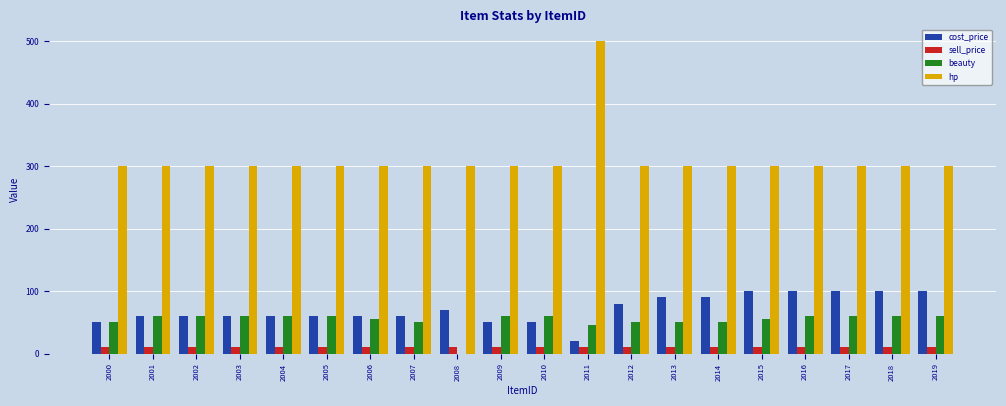

Is it true that hp equals 79 at 2004?

False